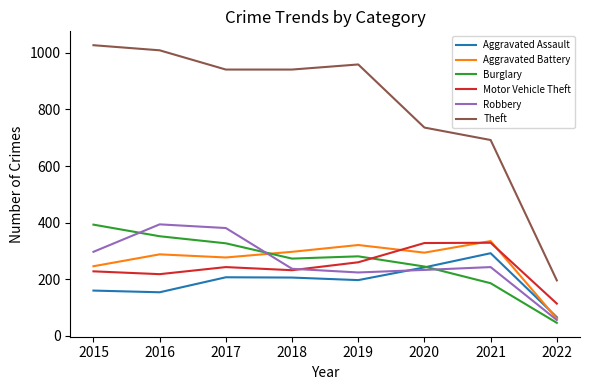

How many lines are shown in the chart?

6